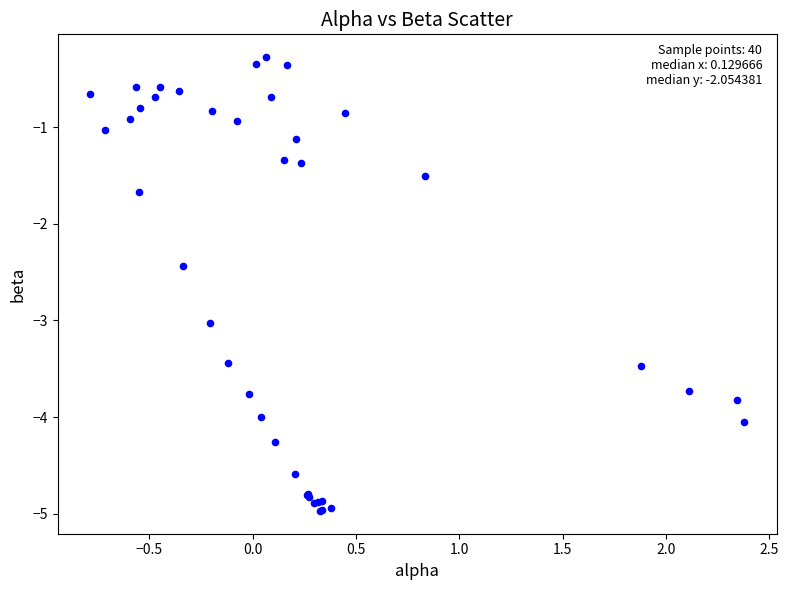

What Y value in the scatter plot is closest to -2?

-1.7